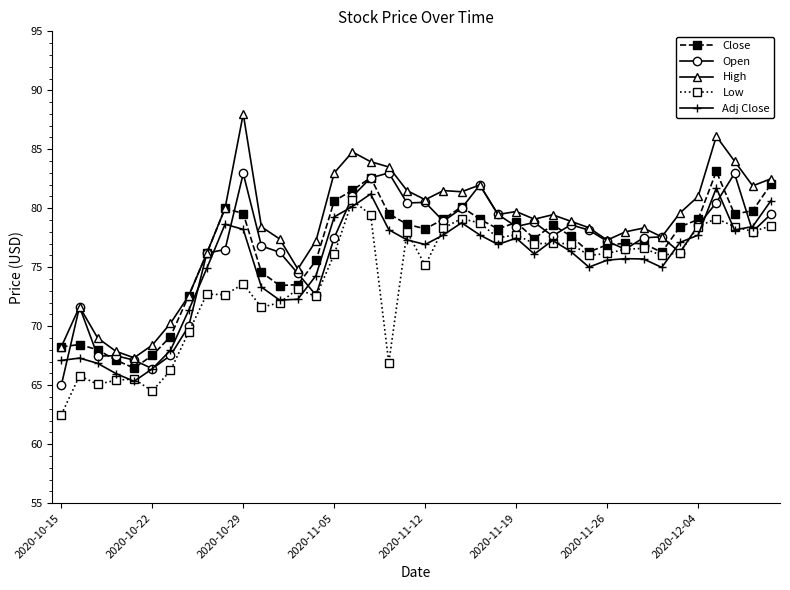

True or false: High and Adj Close cross at least once.

False